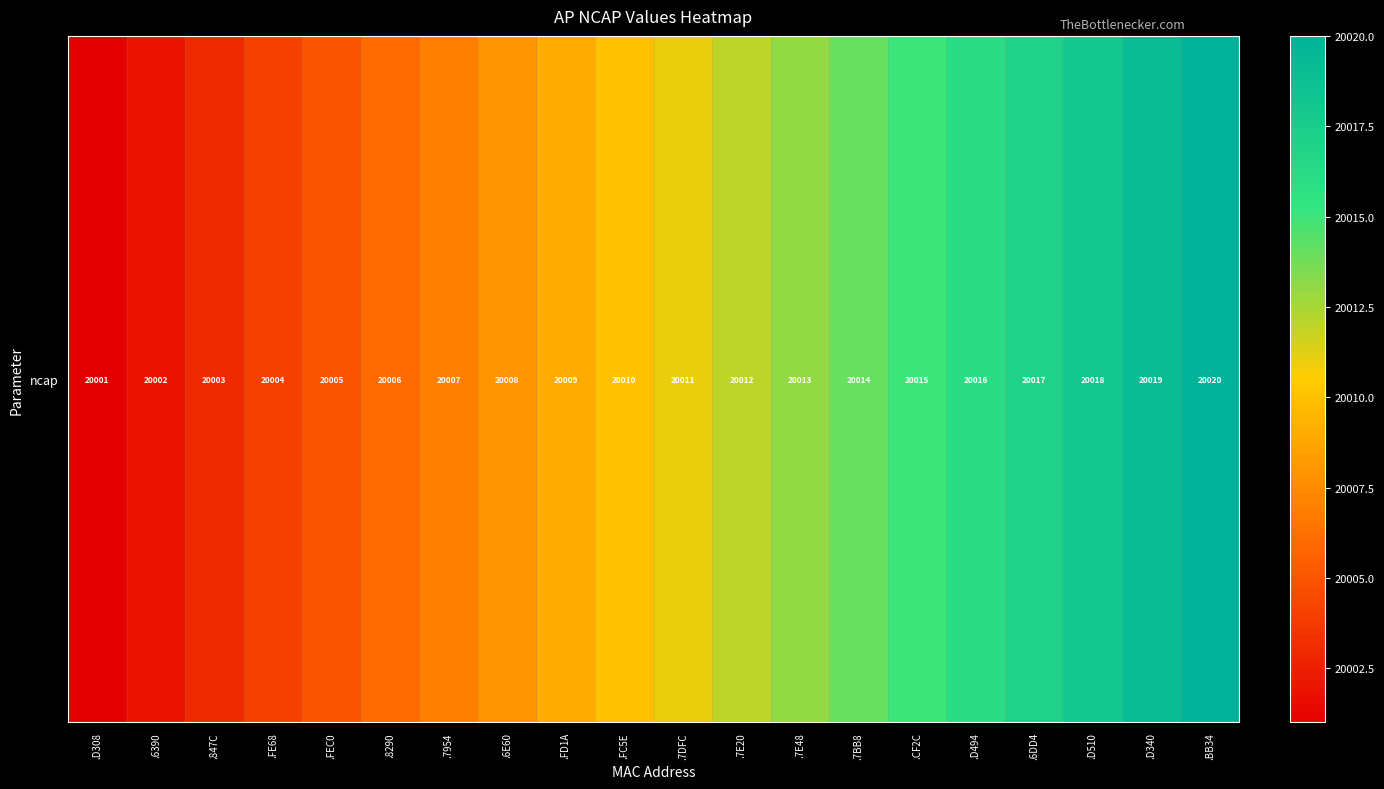

What is the difference between the values at .FEC0 and .8290?

1